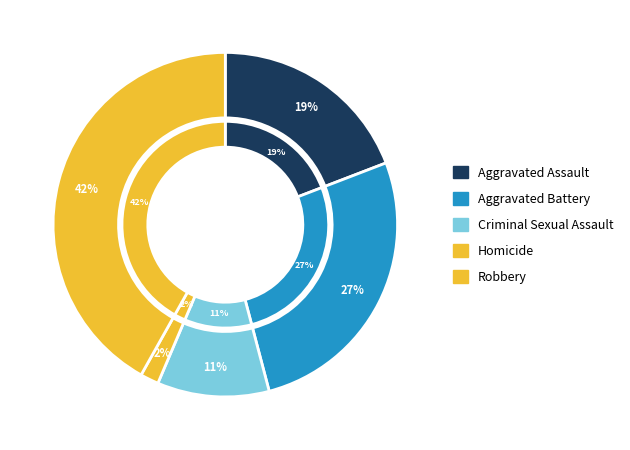

Does Criminal Sexual Assault account for over 50% of the chart?

No